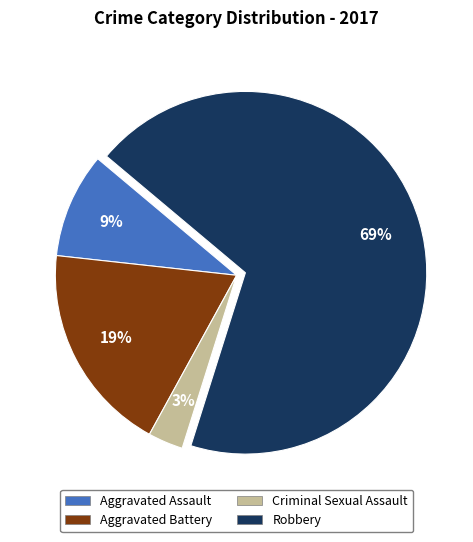

What percentage is the Criminal Sexual Assault slice, to the nearest percent?

3%